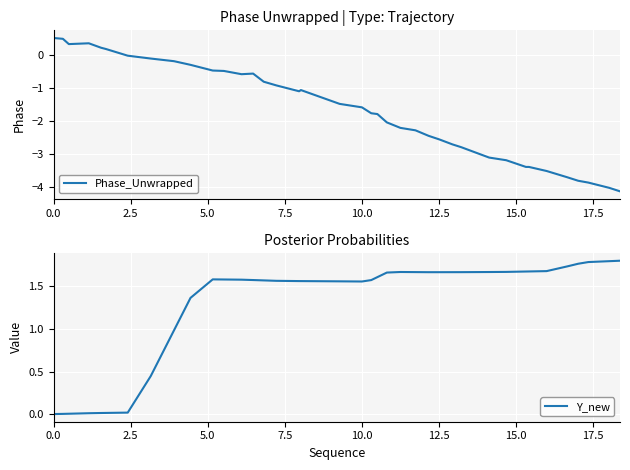

Which series has the largest range (max minus min)?

Phase_Unwrapped